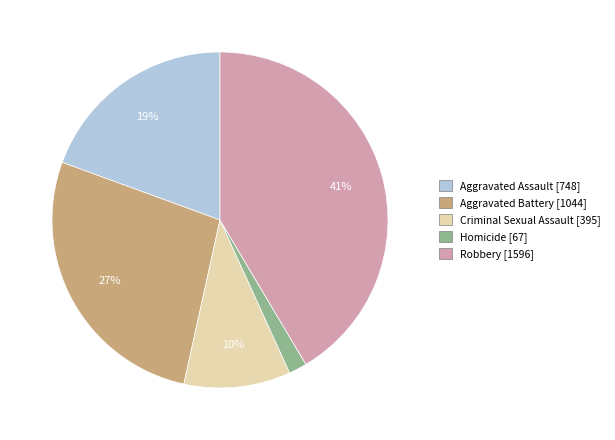

Between Homicide and Robbery, which is larger?

Robbery